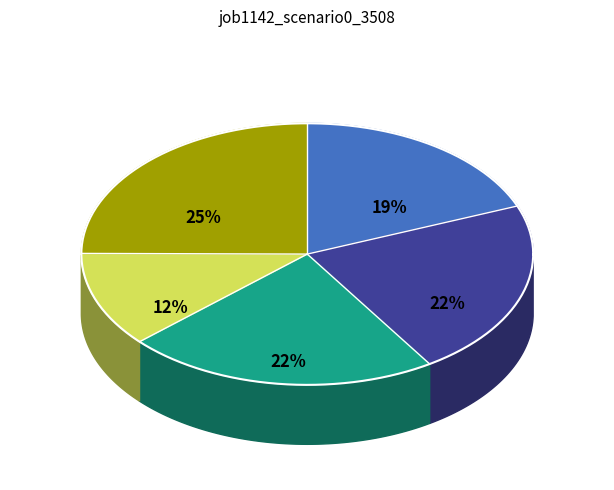

Is in27 the majority of the pie?

No